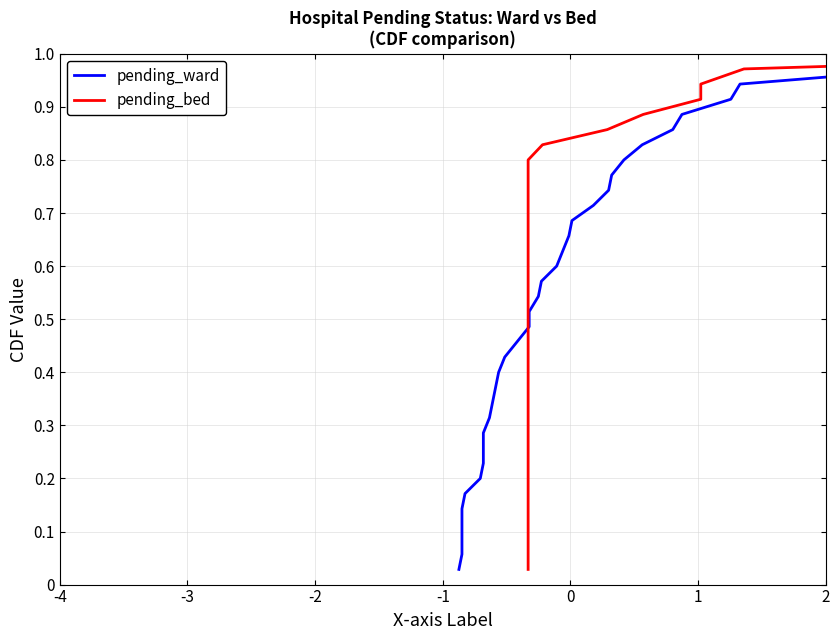

Which series has the largest range (max minus min)?

pending_ward